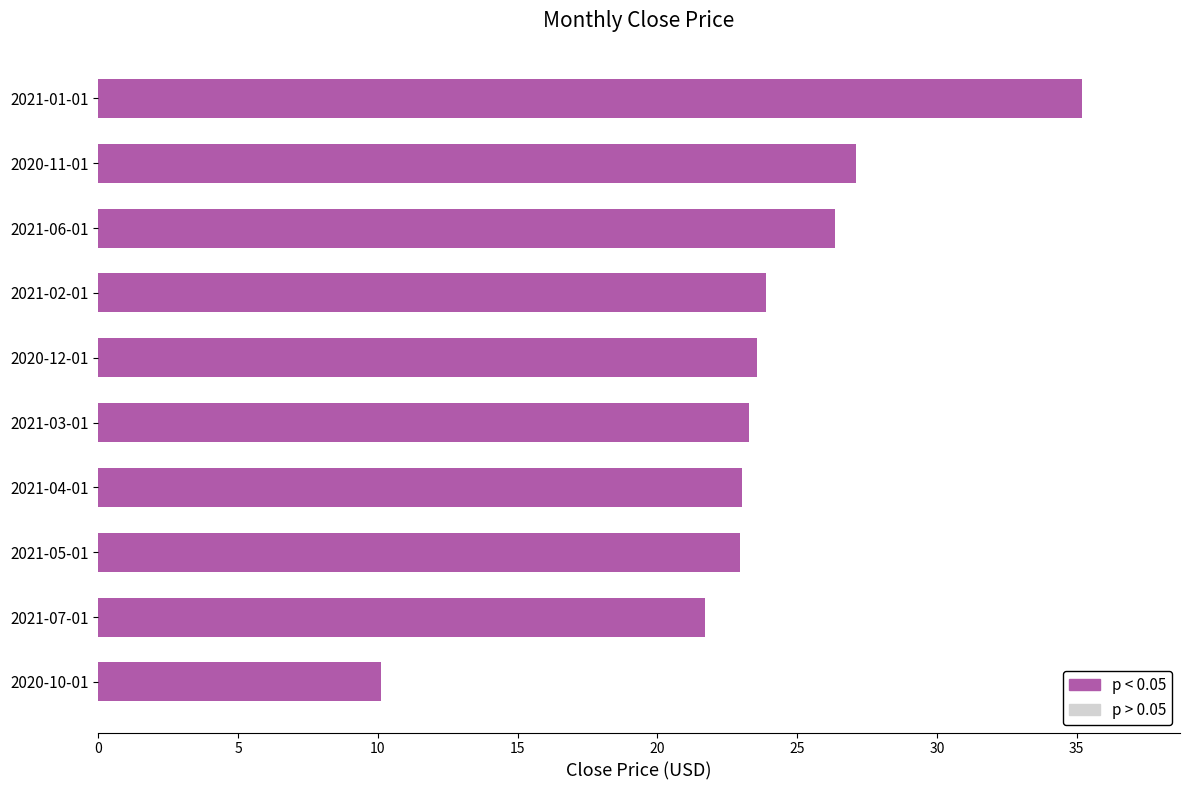

Reading top to bottom, list all the values displayed in this chart.

35.2	27.1	26.4	23.9	23.5	23.3	23.0	23.0	21.7	10.1